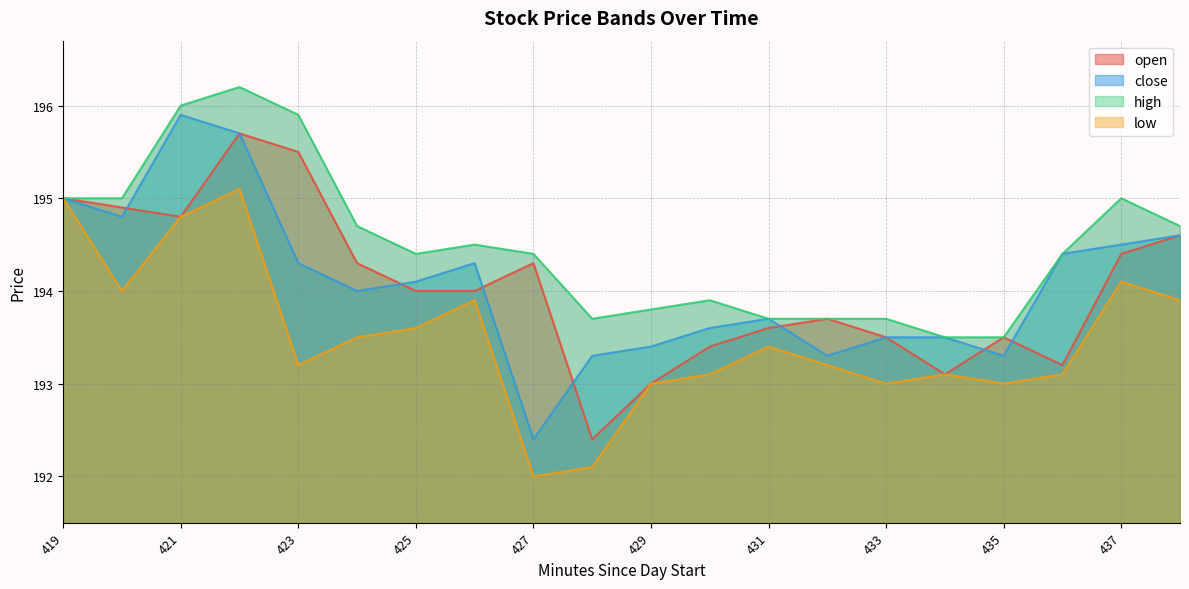

What is the sum of the high values at 427 and 437?

389.4